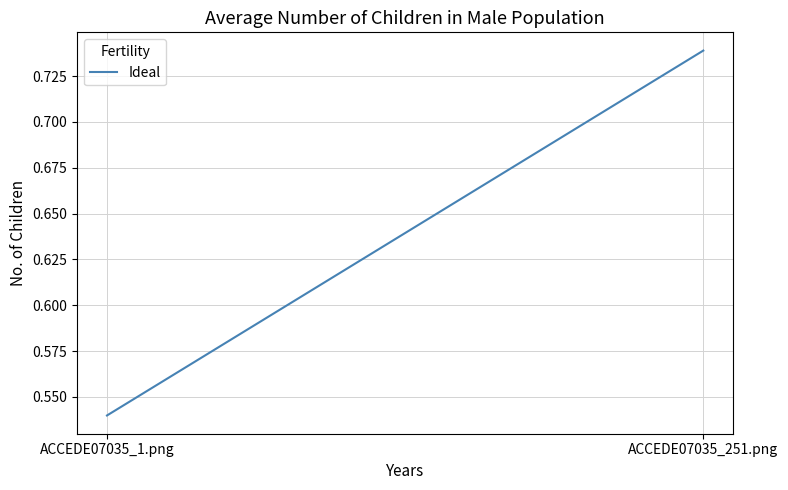

What is the minimum value shown in the chart?

0.5